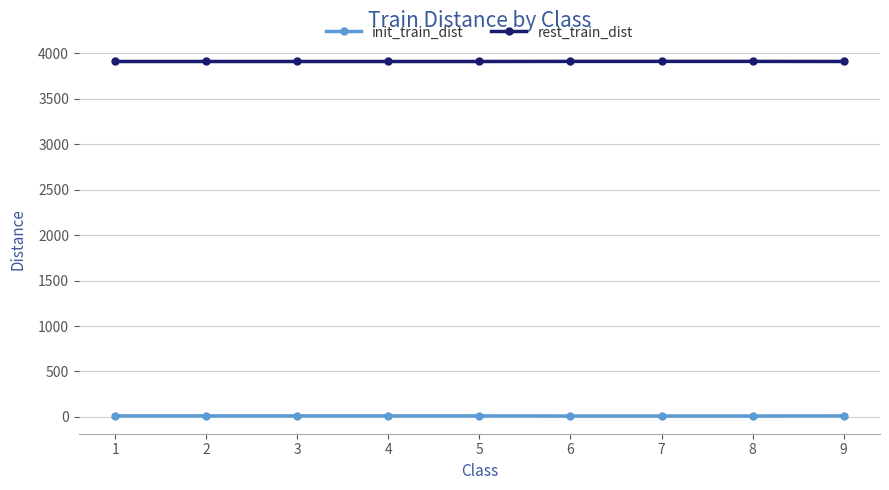

List the series in order of their peak value, highest first.

rest_train_dist, init_train_dist